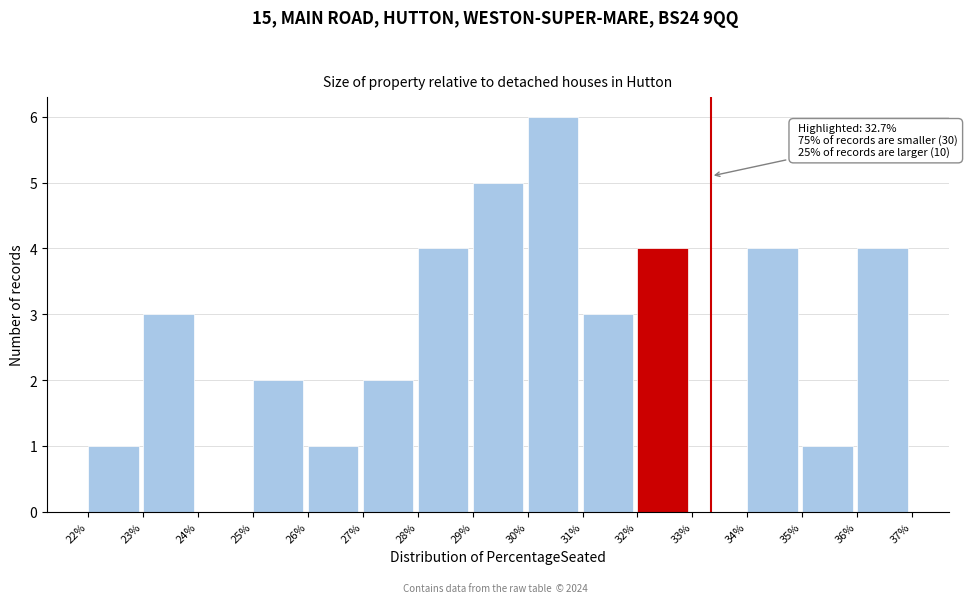

Reading left to right, transcribe all the data shown in this chart.

22%=1	23%=3	24%=0	25%=2	26%=1	27%=2	28%=4	29%=5	30%=6	31%=3	32%=4	33%=0	34%=4	35%=1	36%=4